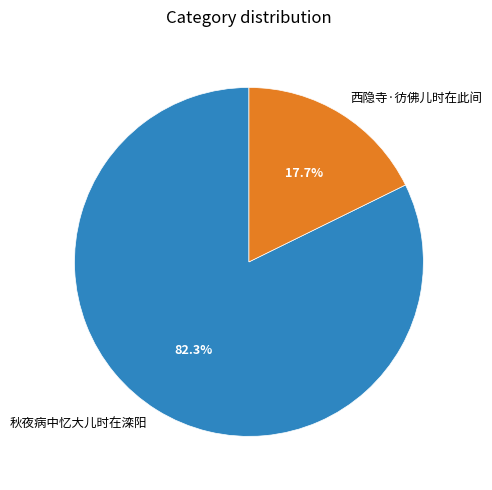

How many segments does this pie chart have?

2